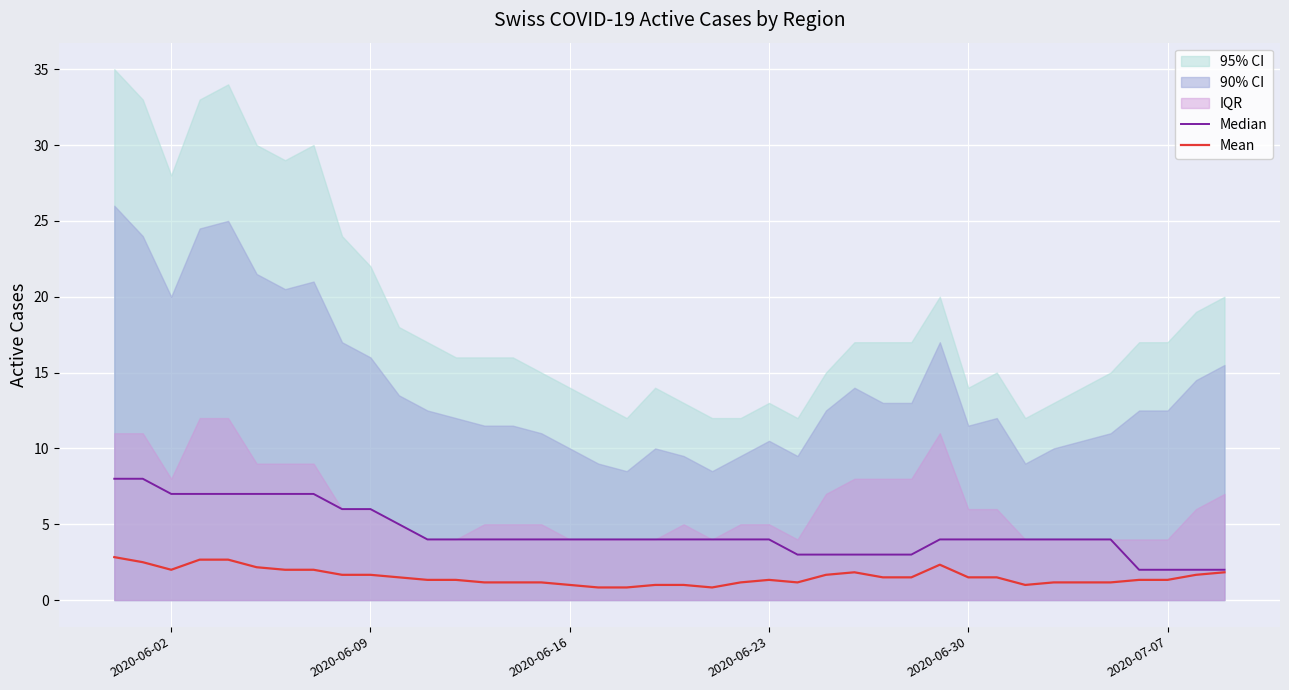

Reading left to right, extract all data points from this chart.

Median: 8.0	8.0	7.0	7.0	7.0	7.0	7.0	7.0	6.0	6.0	5.0	4.0	4.0	4.0	4.0	4.0	4.0	4.0	4.0	4.0	4.0	4.0	4.0	4.0	3.0	3.0	3.0	3.0	3.0	4.0	4.0	4.0	4.0	4.0	4.0	4.0	2.0	2.0	2.0	2.0
Mean: 2.8	2.5	2.0	2.7	2.7	2.2	2.0	2.0	1.7	1.7	1.5	1.3	1.3	1.2	1.2	1.2	1.0	0.8	0.8	1.0	1.0	0.8	1.2	1.3	1.2	1.7	1.8	1.5	1.5	2.3	1.5	1.5	1.0	1.2	1.2	1.2	1.3	1.3	1.7	1.8